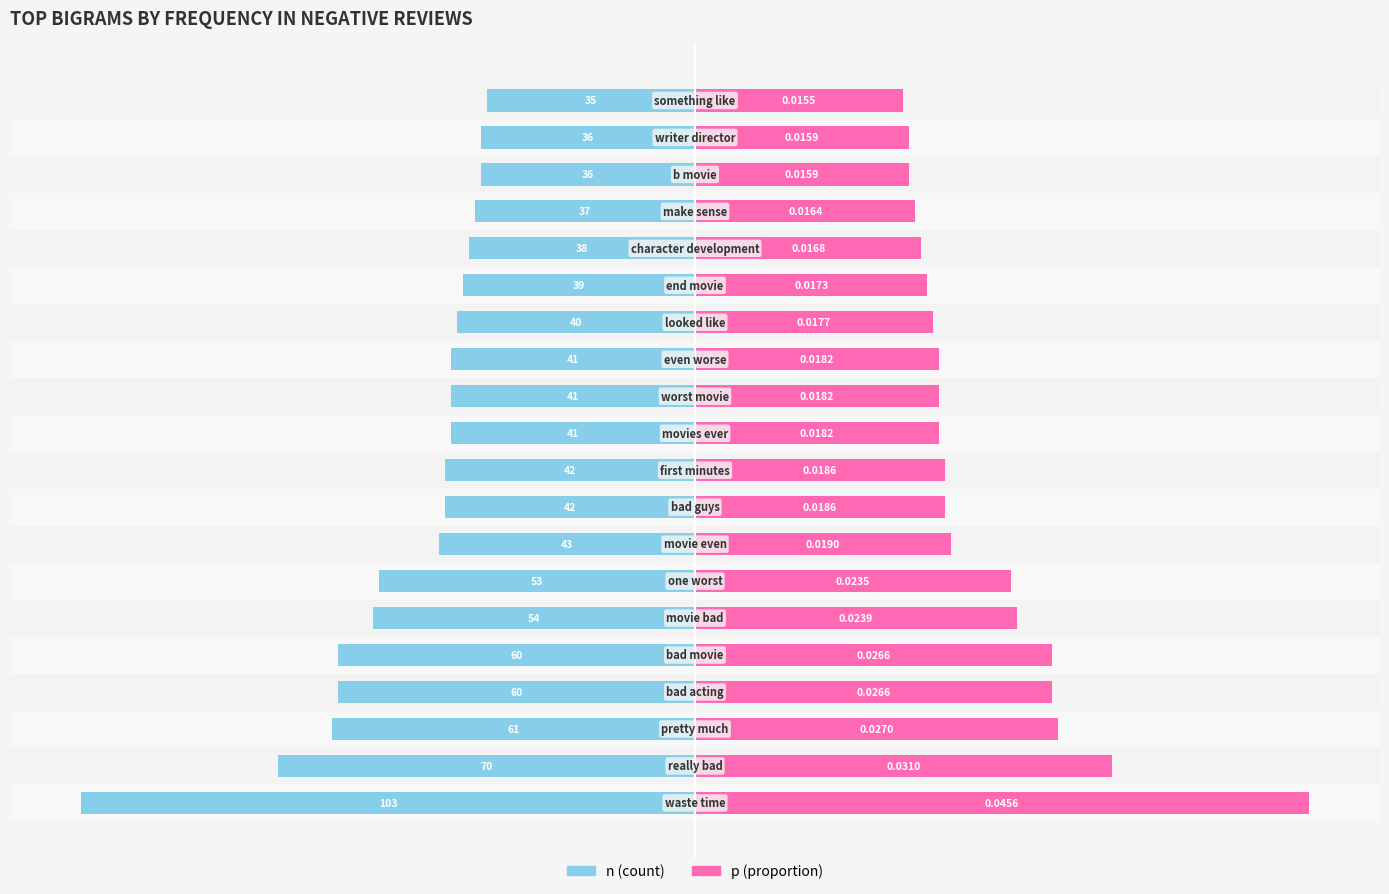

How many values in the p (proportion) series are below 41?

7